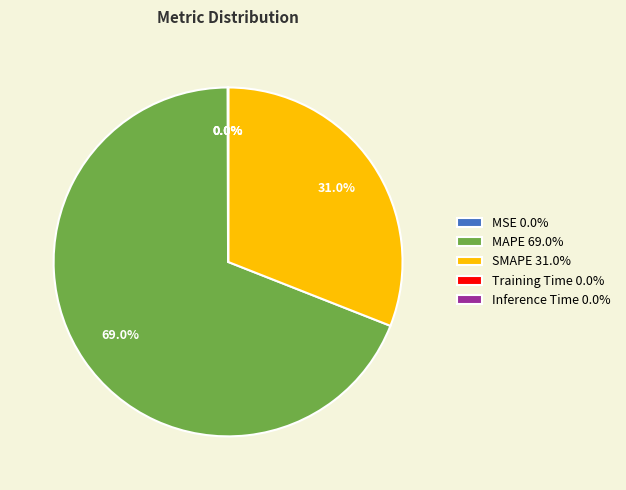

Does SMAPE represent more than half of the total?

No